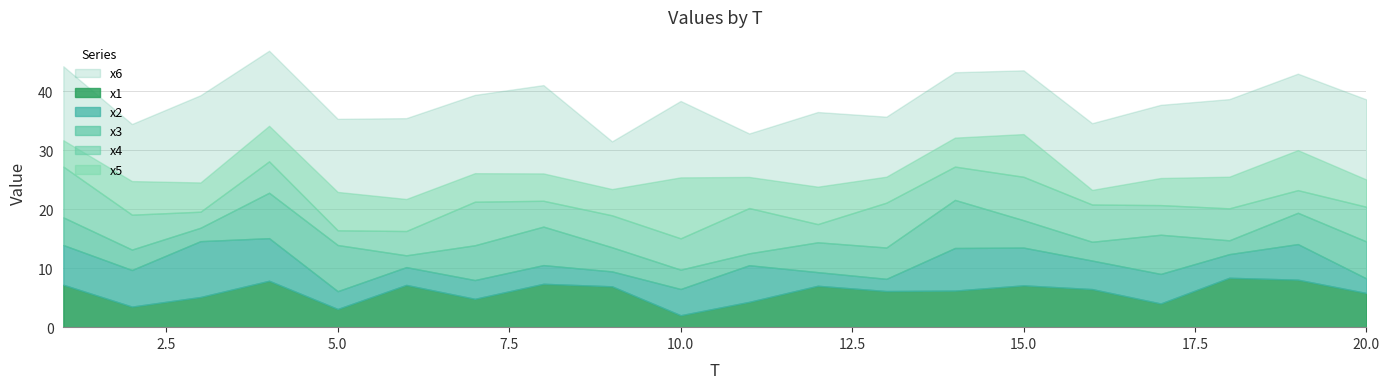

Which series has the largest range (max minus min)?

x5